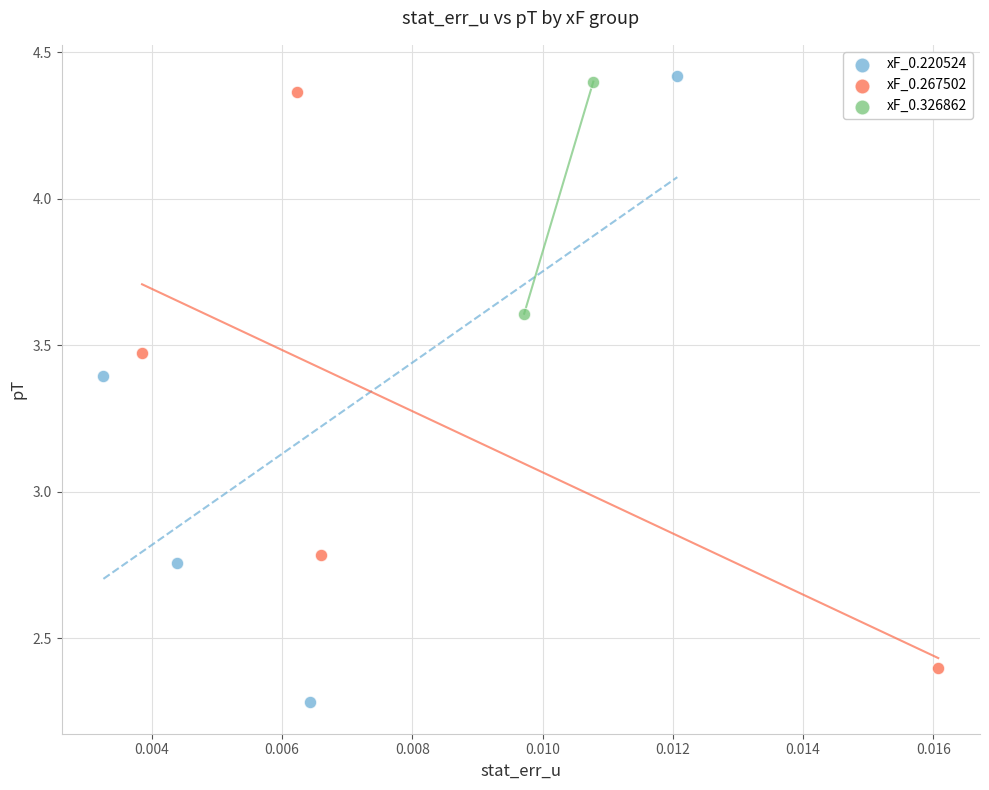

Which series has the largest Y range (max minus min)?

xF_0.220524